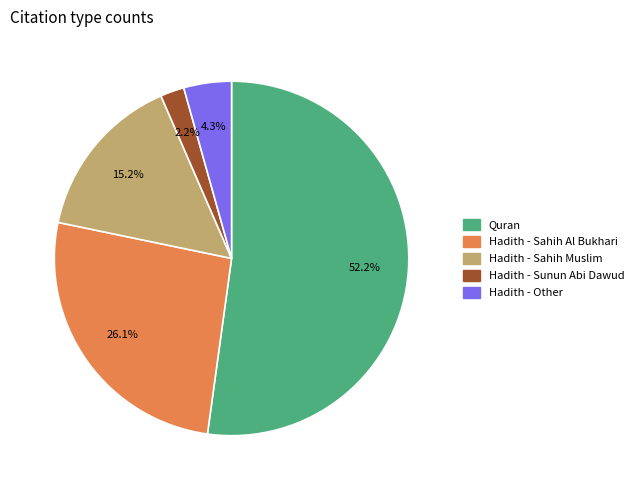

Which category has the smallest portion of the pie?

Hadith - Sunun Abi Dawud